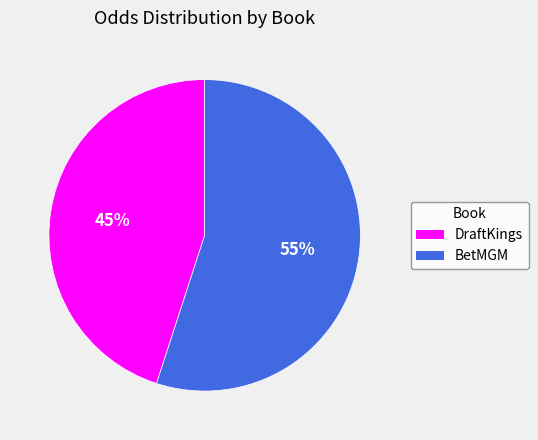

To the nearest percent, what is the combined percentage of DraftKings and BetMGM?

100%